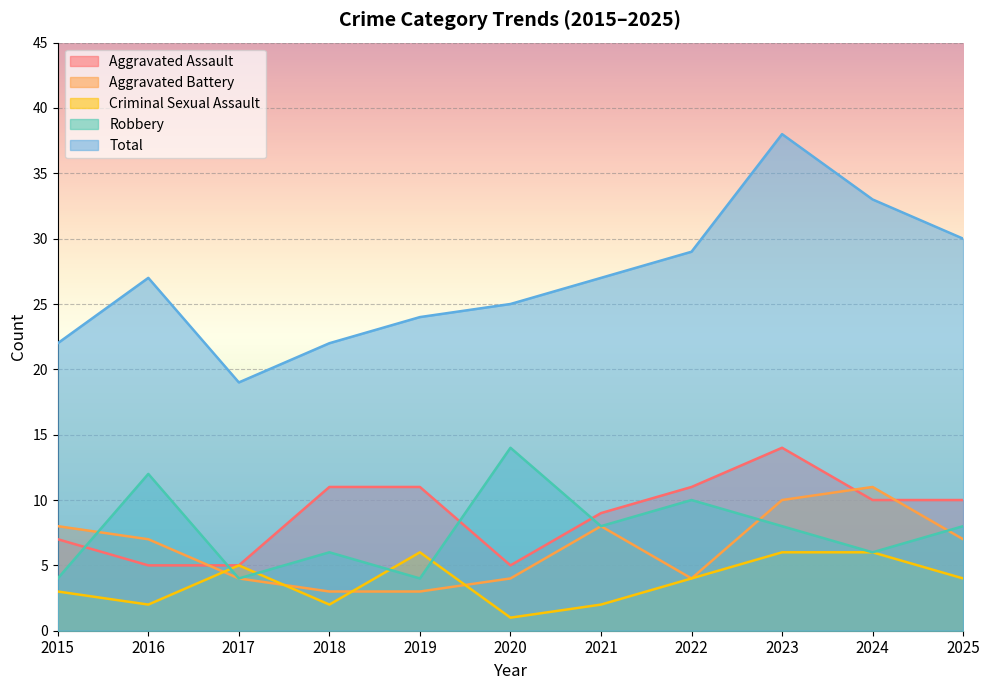

Which series has the largest total across all categories?

Total